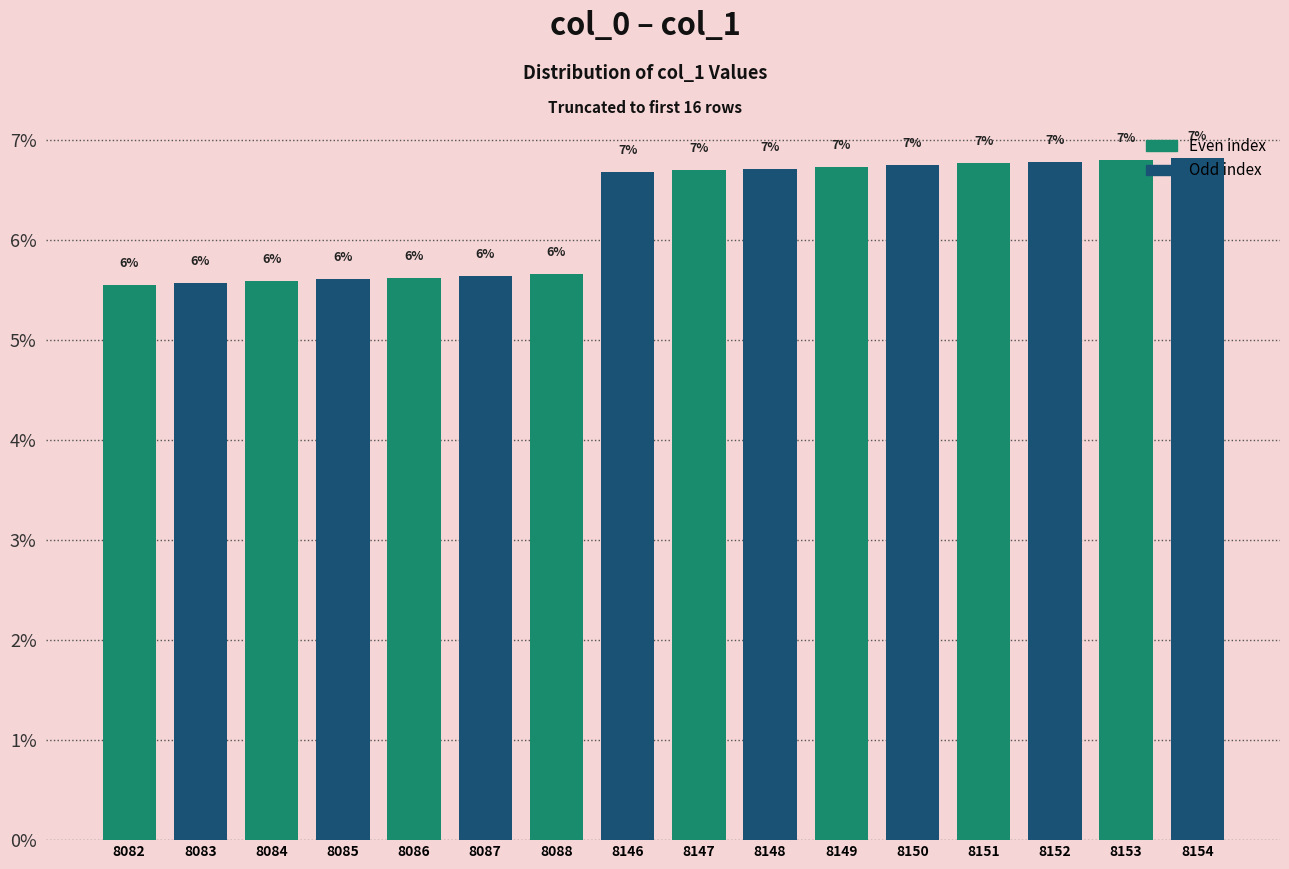

What is the average value?

6.2